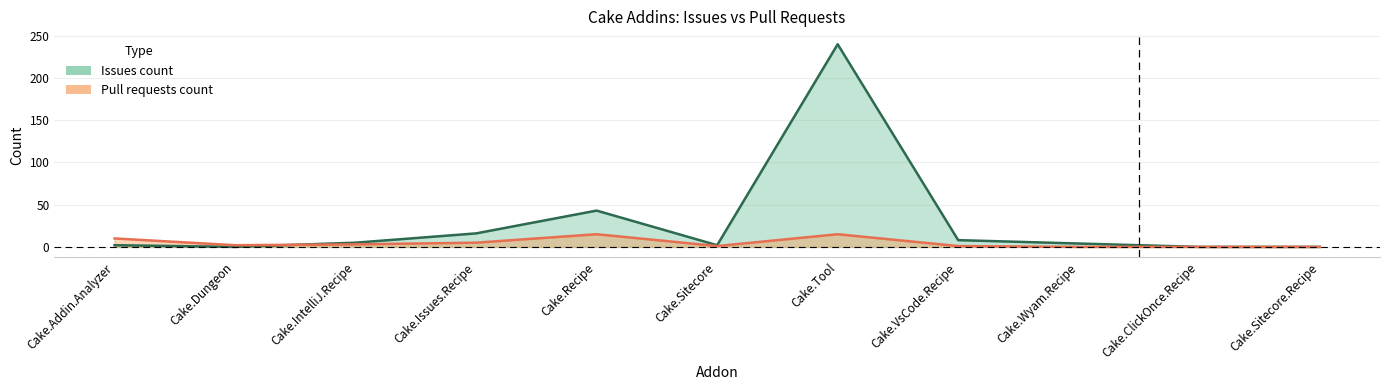

How many values in the issues series are below 4?

5